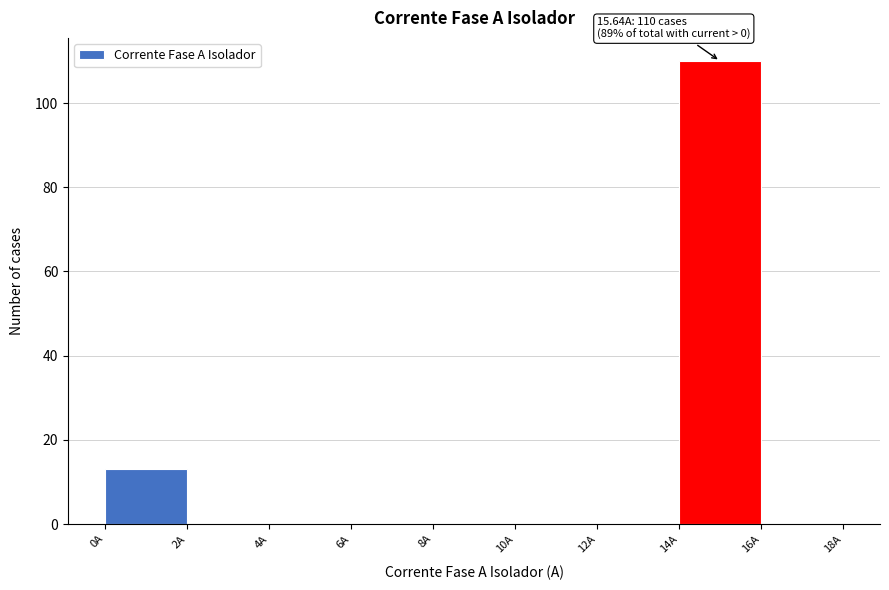

Which range on the x-axis has the tallest bar?

14 to 16